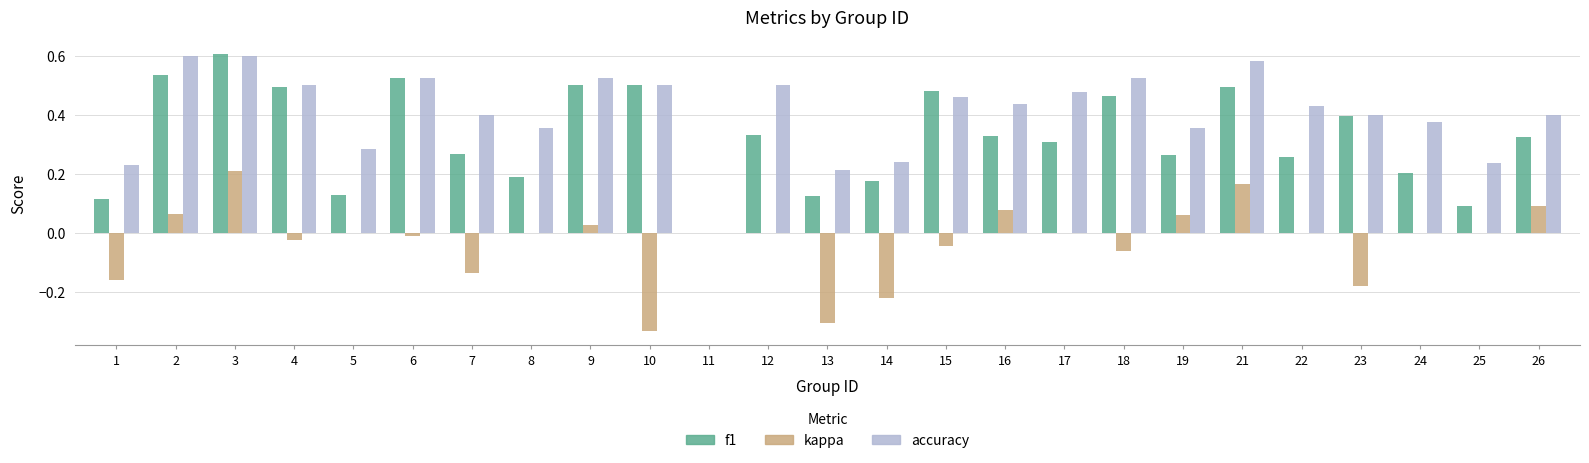

Where is f1 nearest to the value 0?

11